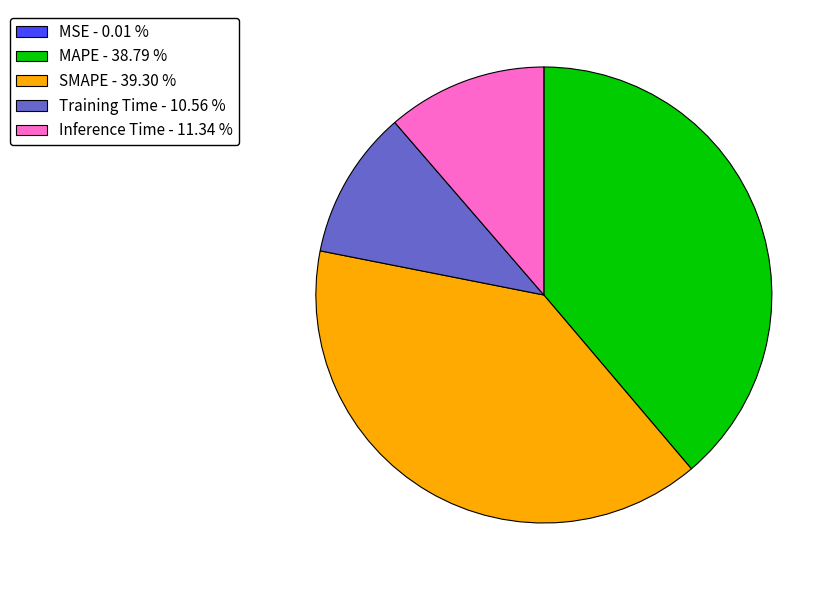

Between Training Time - 10.56 % and Inference Time - 11.34 %, which is larger?

Inference Time - 11.34 %